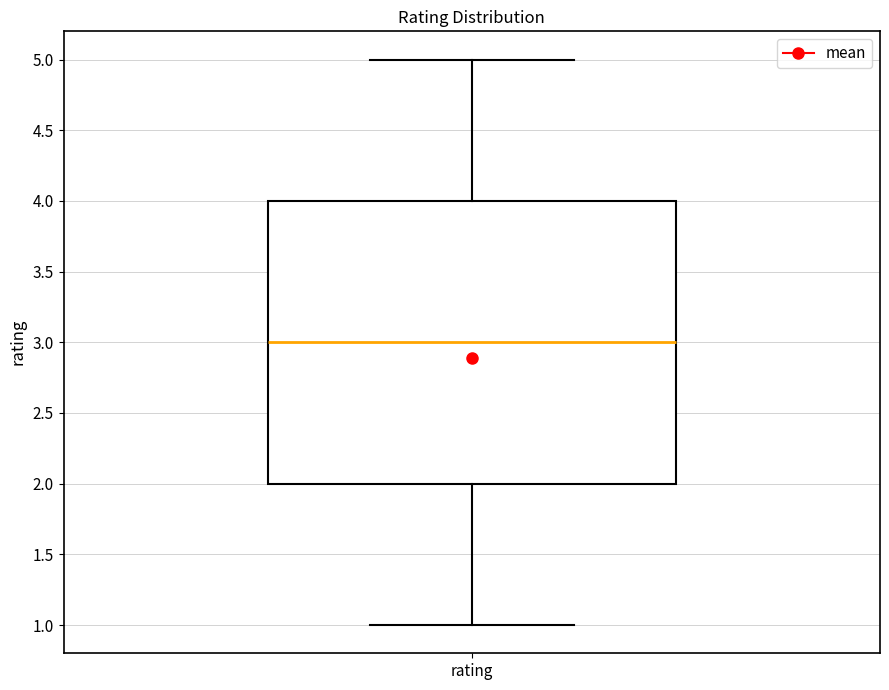

Transcribe this box plot: give where the median line is, the range the box spans, and where the two whiskers end, as read against the y-axis. The values are not printed on the chart, so give them approximately, as read against the axis.

median 3, box 2 to 4, whiskers 1 to 5